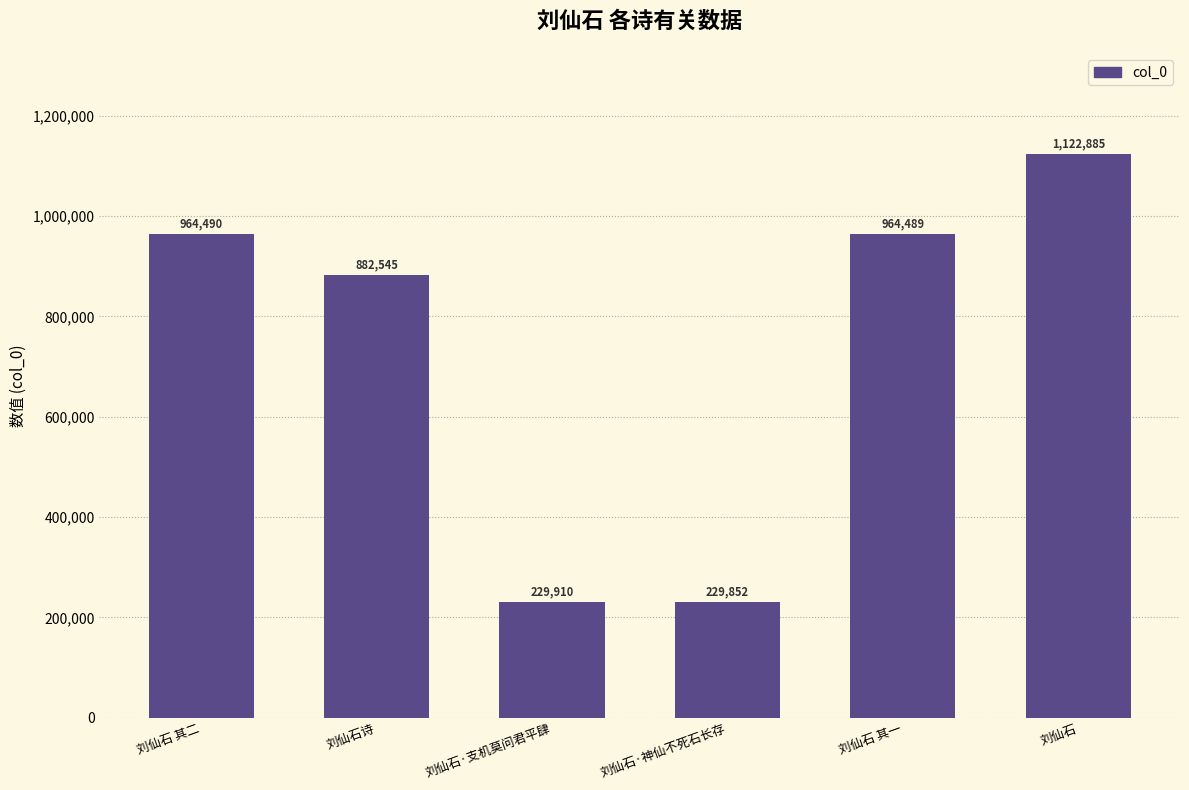

Read the value at 刘仙石.

1122885